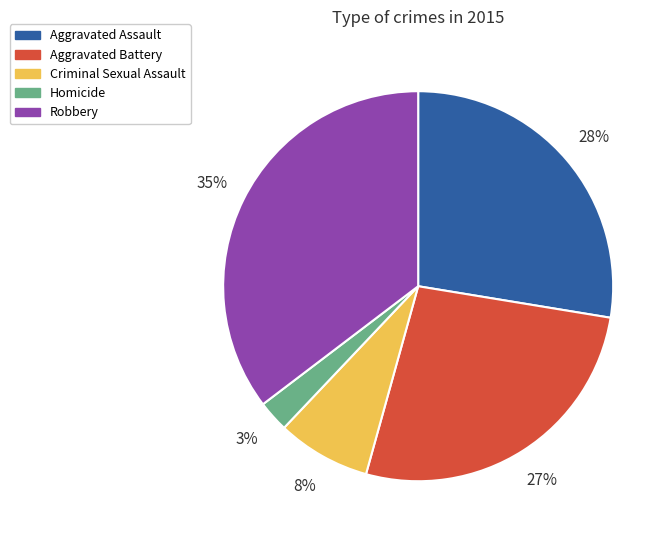

Rank the categories by value from lowest to highest.

Homicide, Criminal Sexual Assault, Aggravated Battery, Aggravated Assault, Robbery